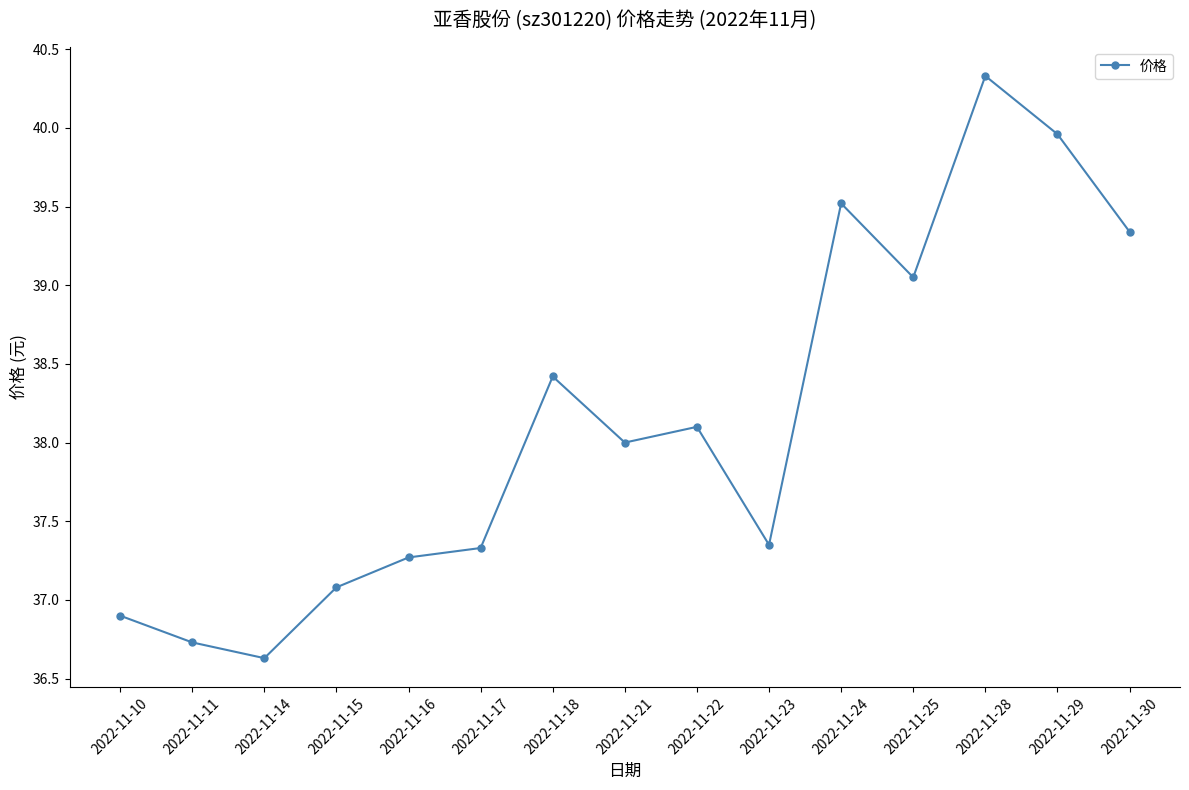

How many points are higher than both their immediate neighbors (excluding endpoints)?

4